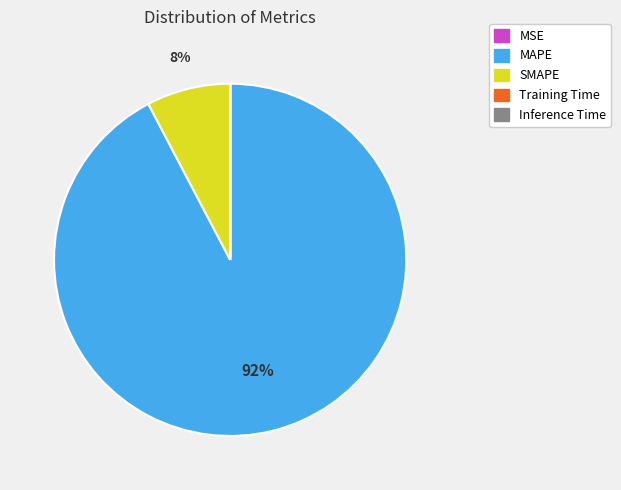

Does MAPE account for over 50% of the chart?

Yes